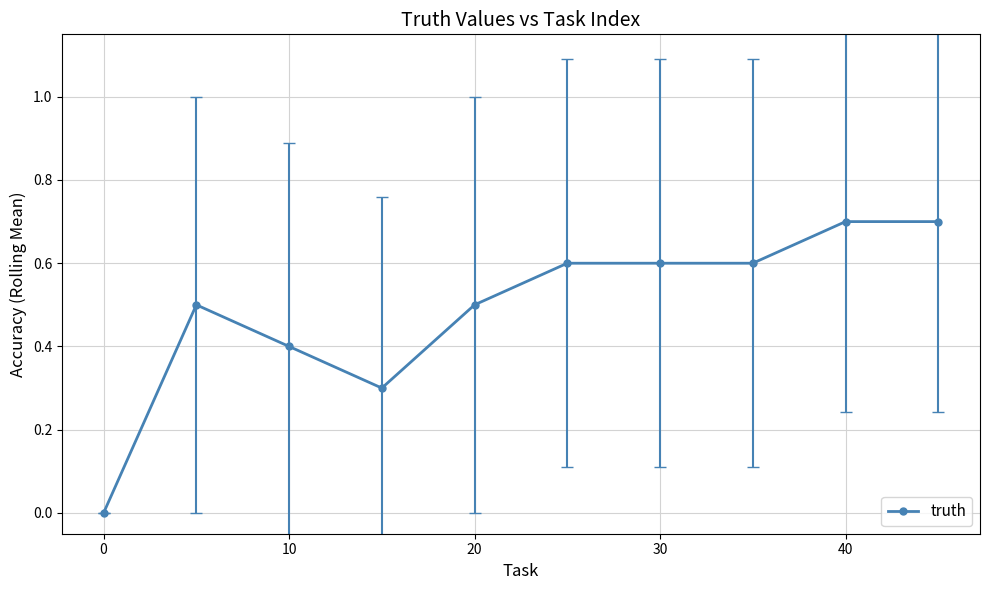

What is the maximum value shown in the chart?

0.7